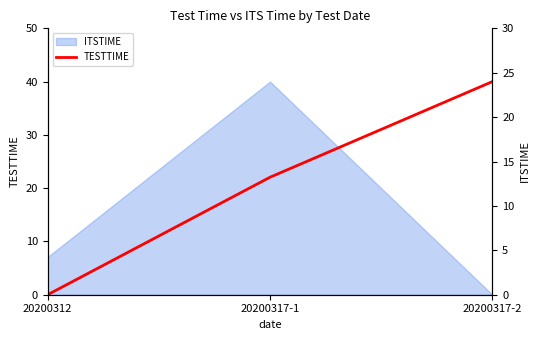

Reading left to right, extract all data points from this chart.

0.0	22.1	40.0